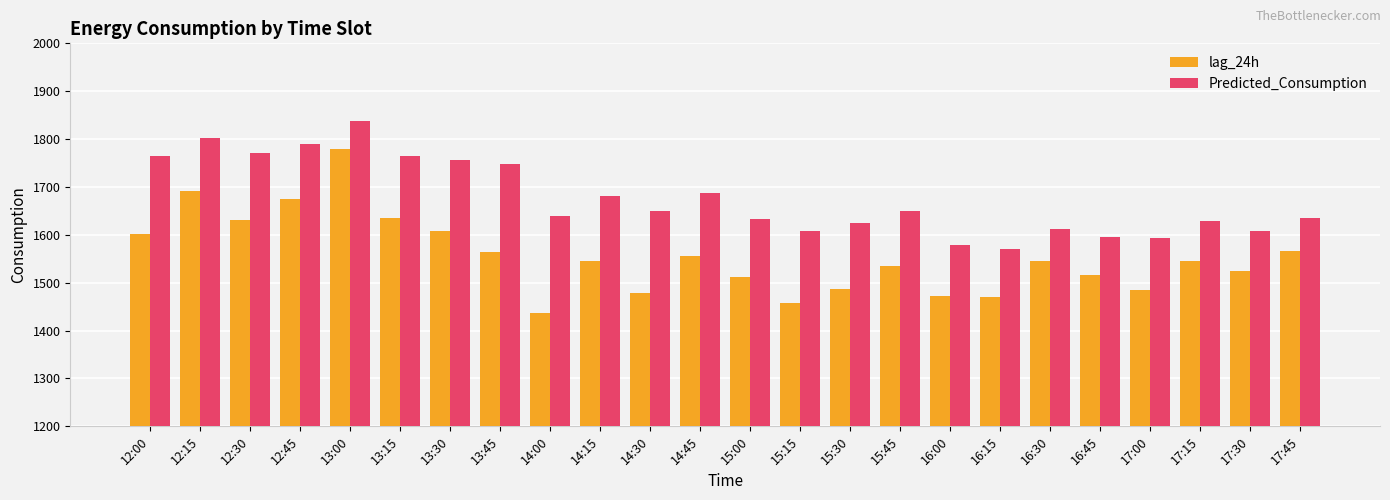

How many bars are there in each group?

2